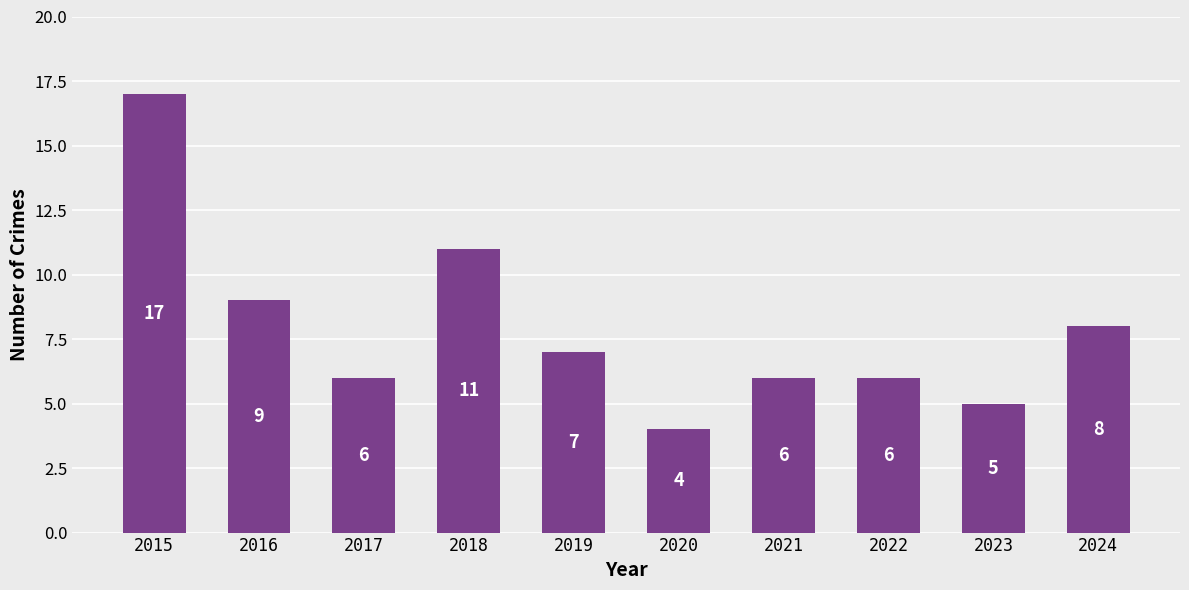

What is the difference between the second highest and second lowest values?

6